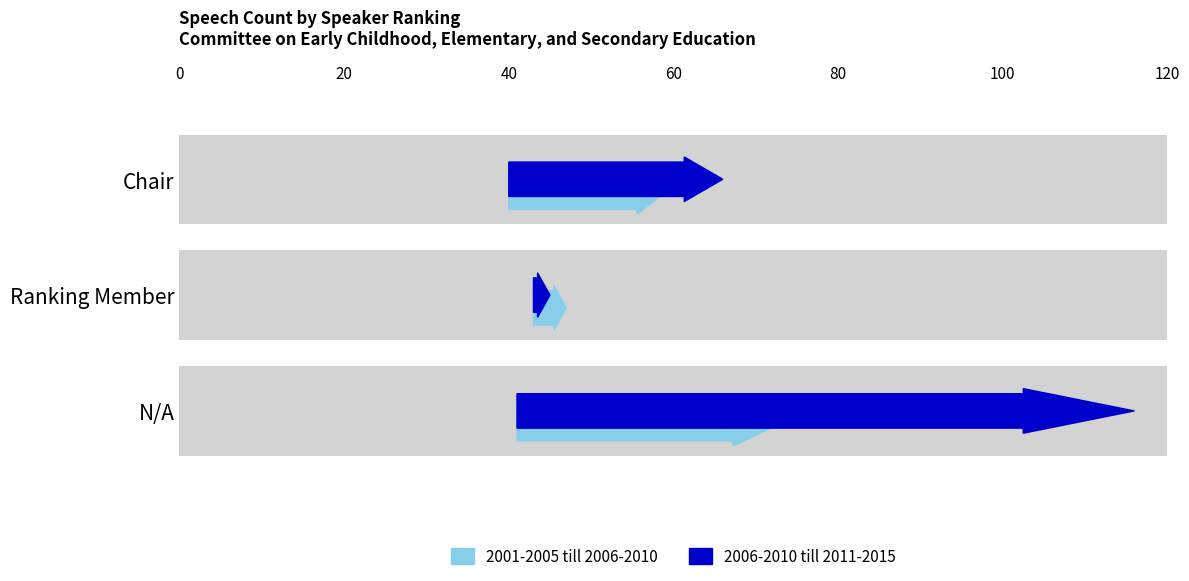

What is the difference between the 2006-2010 till 2011-2015 values at N/A and Chair?

49